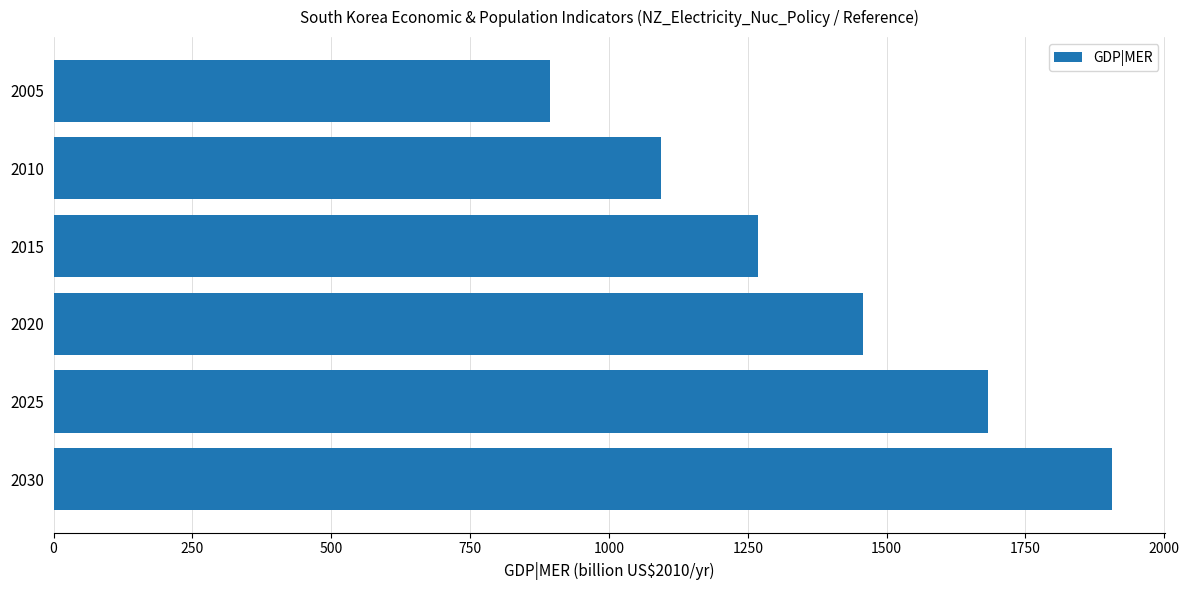

Reading top to bottom, transcribe all the data shown in this chart.

2005=894.7	2010=1094.5	2015=1268.8	2020=1457.5	2025=1681.7	2030=1906.5